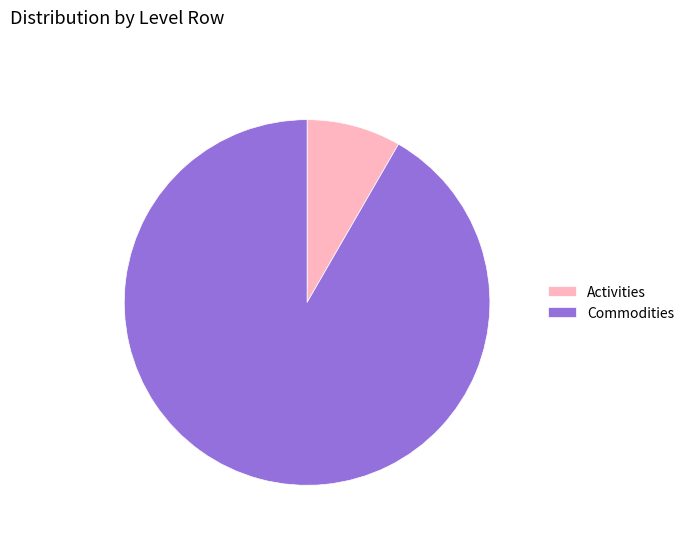

Is it true that Commodities is 99% of the pie?

False